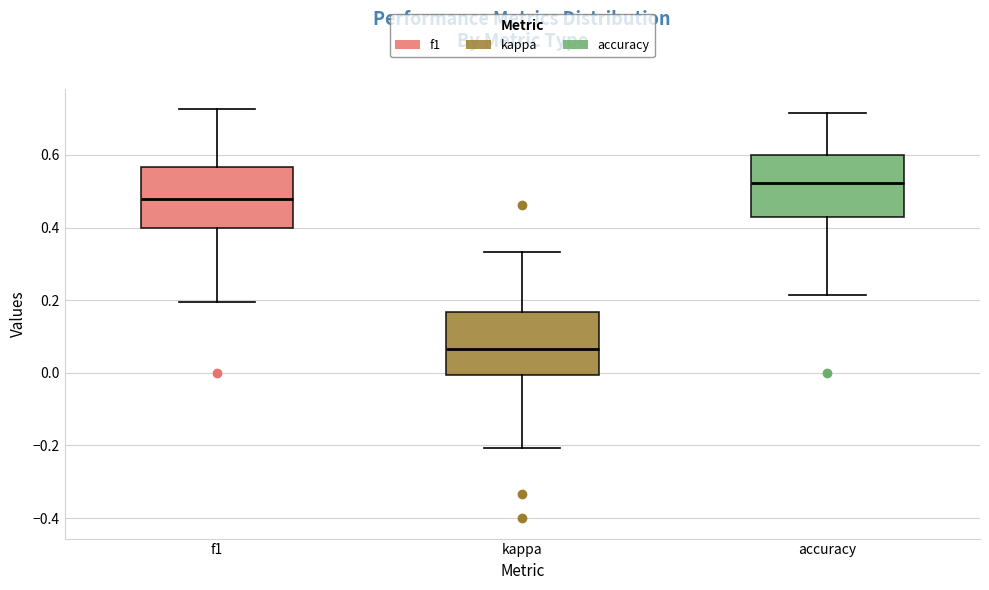

Where is the lower edge of the box for accuracy on the y-axis? The values are not printed on the chart, so give them approximately, as read against the axis.

0.42